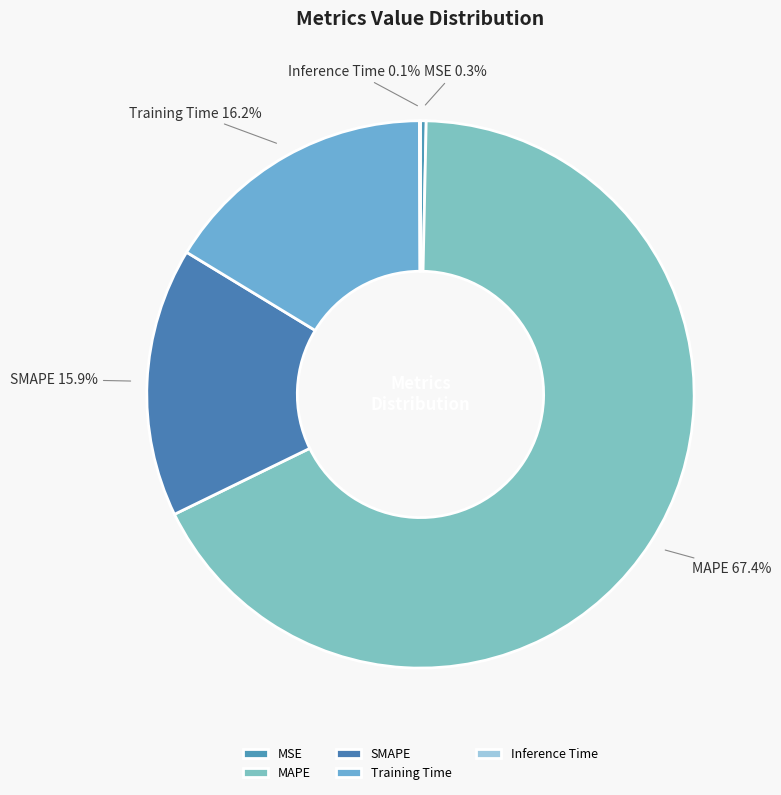

Is the sum of MSE and Training Time greater than half?

No